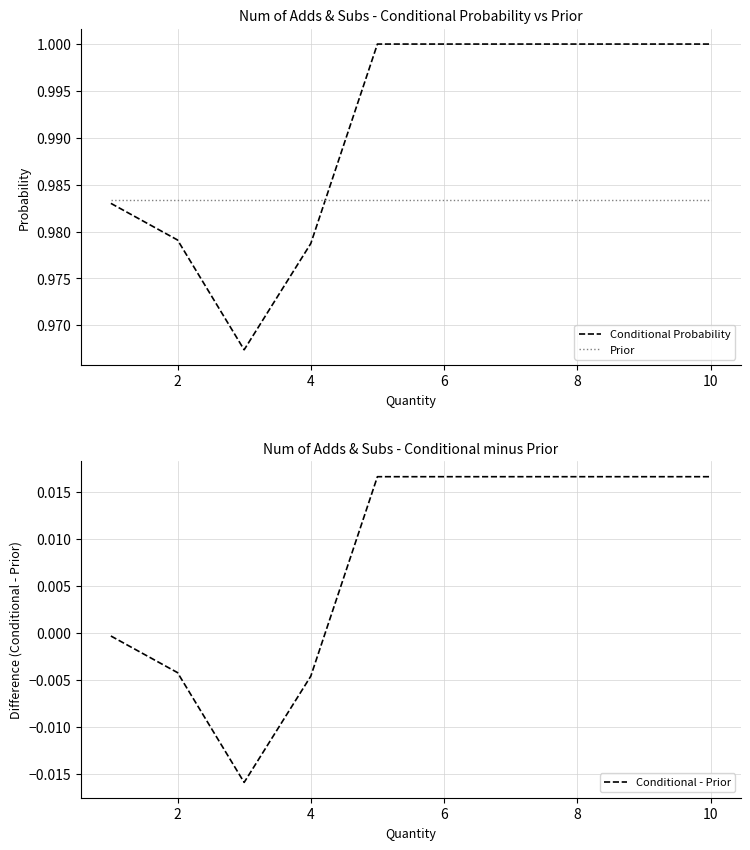

How many series are shown in this chart?

3